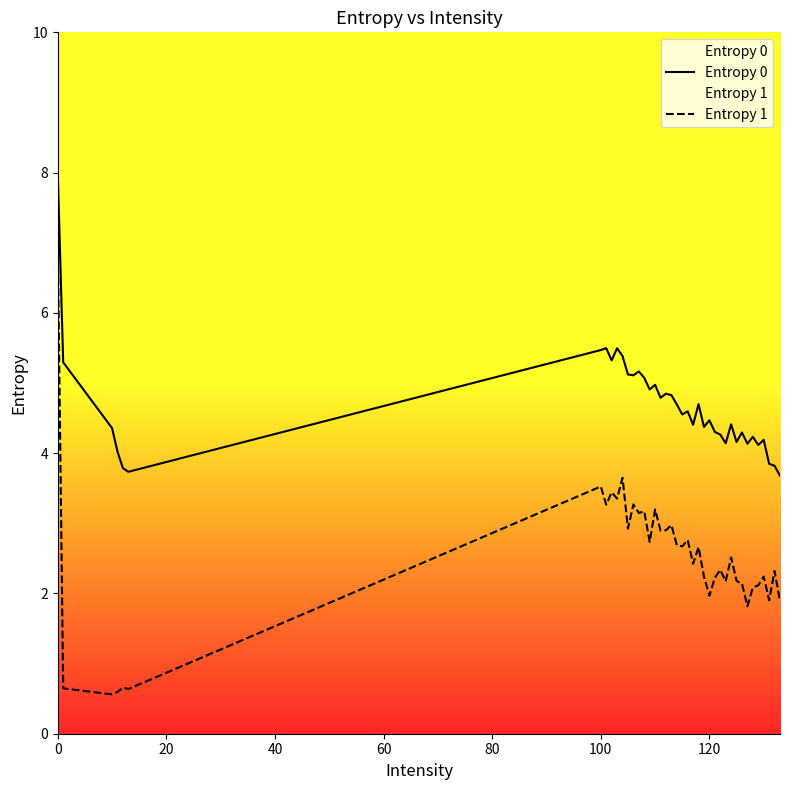

Rank the series by their average value, from lowest to highest.

Entropy 1, Entropy 0